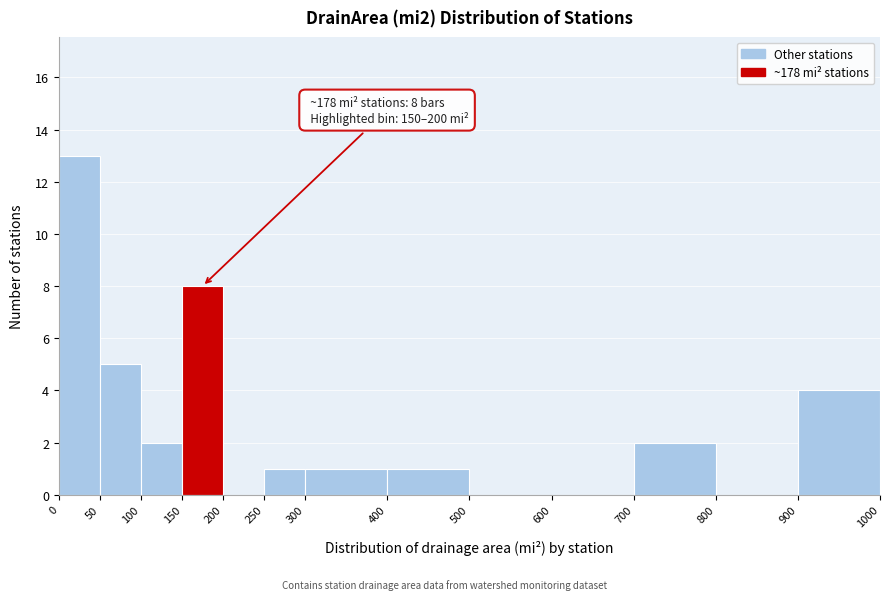

Which range on the x-axis has the tallest bar?

0 to 50